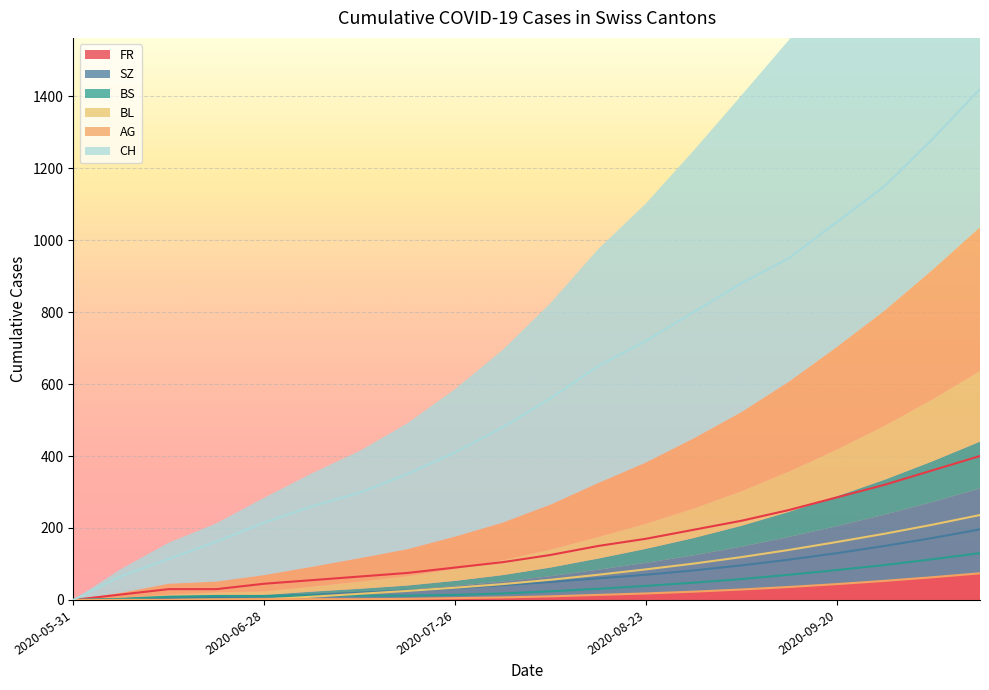

How many values in the AG series are below 125?

10